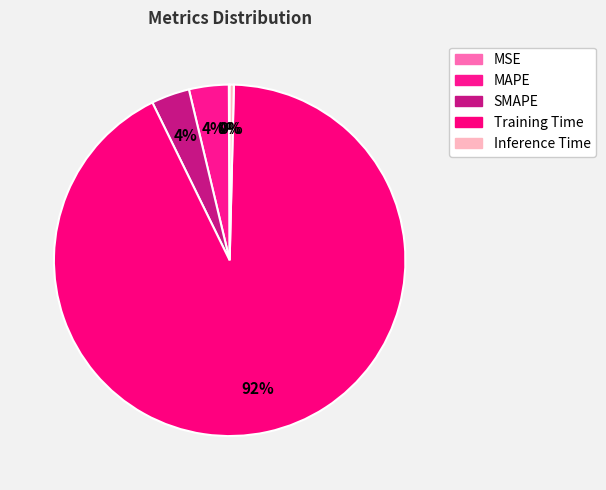

True or false: MSE accounts for 0% of the total.

True